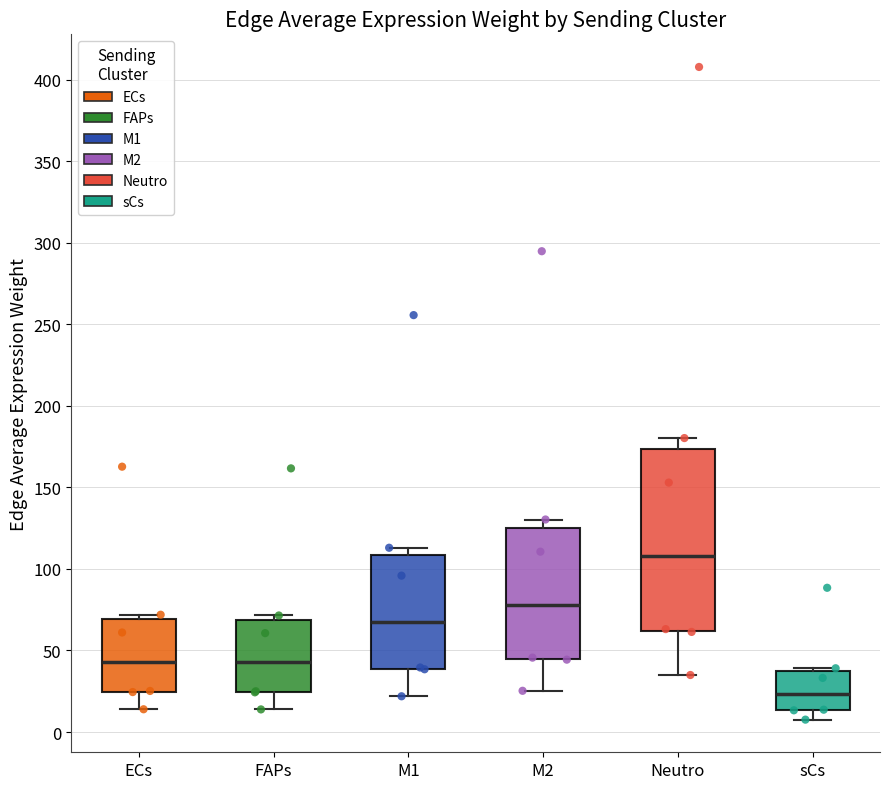

Which box is the tallest, from its lower edge to its upper edge?

Neutro